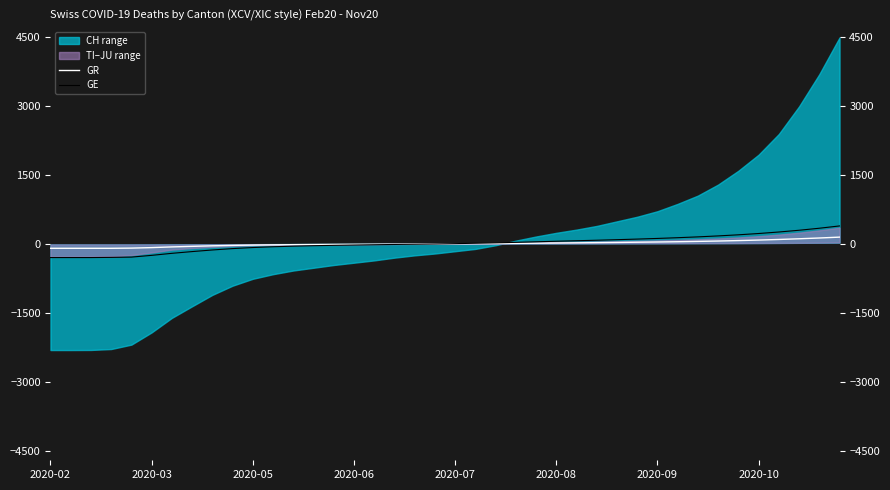

Is it true that GE equals -46.2 at 9?

False